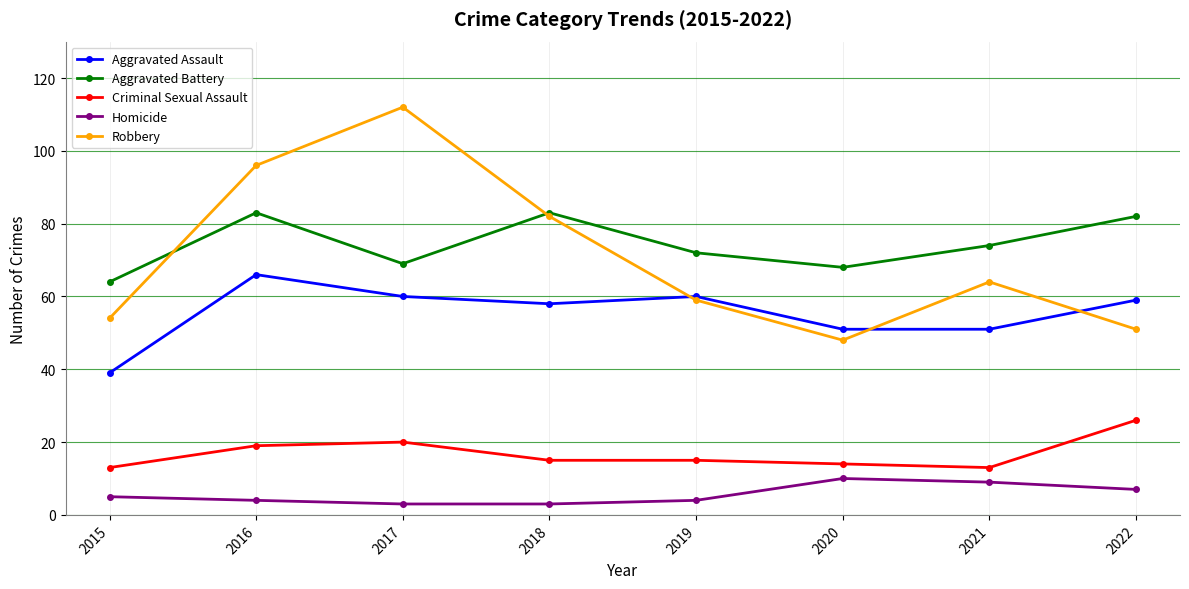

What is the difference between the maximum and minimum values in the Aggravated Battery series?

19